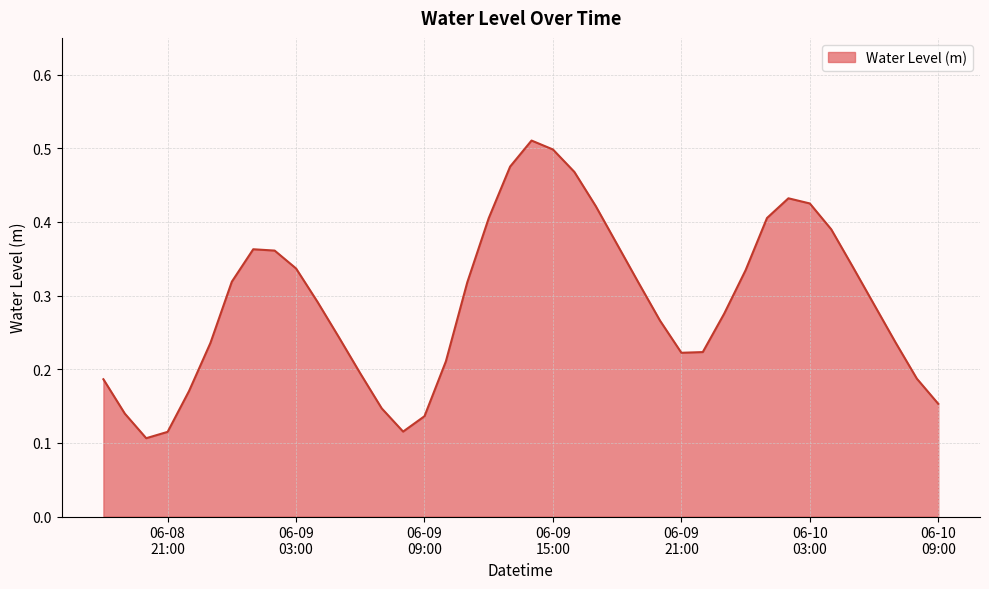

List the labels in order of value, largest first.

2023-06-09 14:00:00, 2023-06-09 15:00:00, 2023-06-09 13:00:00, 2023-06-09 16:00:00, 2023-06-10 02:00:00, 2023-06-10 03:00:00, 2023-06-09 17:00:00, 2023-06-10 01:00:00, 2023-06-09 12:00:00, 2023-06-10 04:00:00, 2023-06-09 18:00:00, 2023-06-09 01:00:00, 2023-06-09 02:00:00, 2023-06-10 05:00:00, 2023-06-09 03:00:00, 2023-06-10 00:00:00, 2023-06-09 00:00:00, 2023-06-09 11:00:00, 2023-06-09 19:00:00, 2023-06-09 04:00:00, 2023-06-10 06:00:00, 2023-06-09 23:00:00, 2023-06-09 20:00:00, 2023-06-09 05:00:00, 2023-06-10 07:00:00, 2023-06-08 23:00:00, 2023-06-09 22:00:00, 2023-06-09 21:00:00, 2023-06-09 10:00:00, 2023-06-09 06:00:00, 2023-06-10 08:00:00, 2023-06-08 18:00:00, 2023-06-08 22:00:00, 2023-06-10 09:00:00, 2023-06-09 07:00:00, 2023-06-08 19:00:00, 2023-06-09 09:00:00, 2023-06-09 08:00:00, 2023-06-08 21:00:00, 2023-06-08 20:00:00